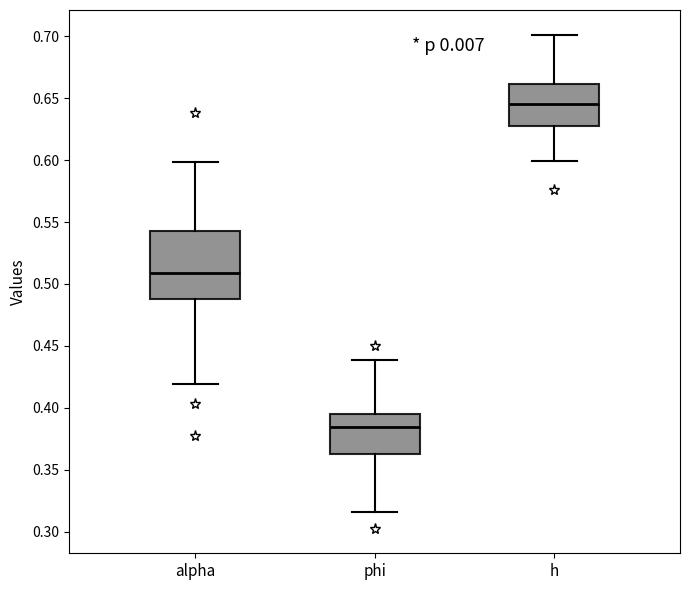

Reading left to right, read every box against the y-axis: the position of its median line, the range the box covers, and the ends of its whiskers. The values are not printed on the chart, so give them approximately, as read against the axis.

alpha: median 0.510, box 0.490 to 0.545, whiskers 0.420 to 0.600
phi: median 0.385, box 0.365 to 0.395, whiskers 0.315 to 0.440
h: median 0.645, box 0.630 to 0.660, whiskers 0.600 to 0.700